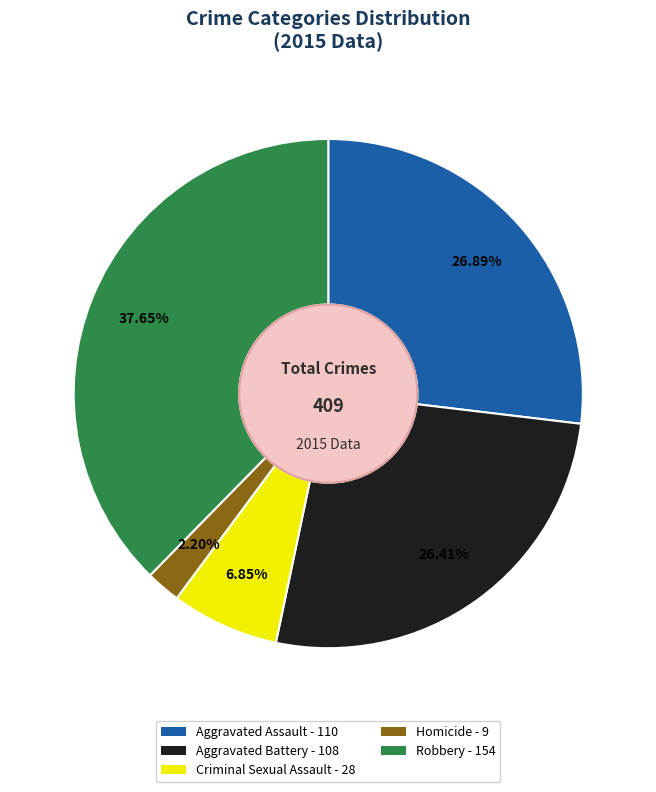

Does any single category account for the majority?

No